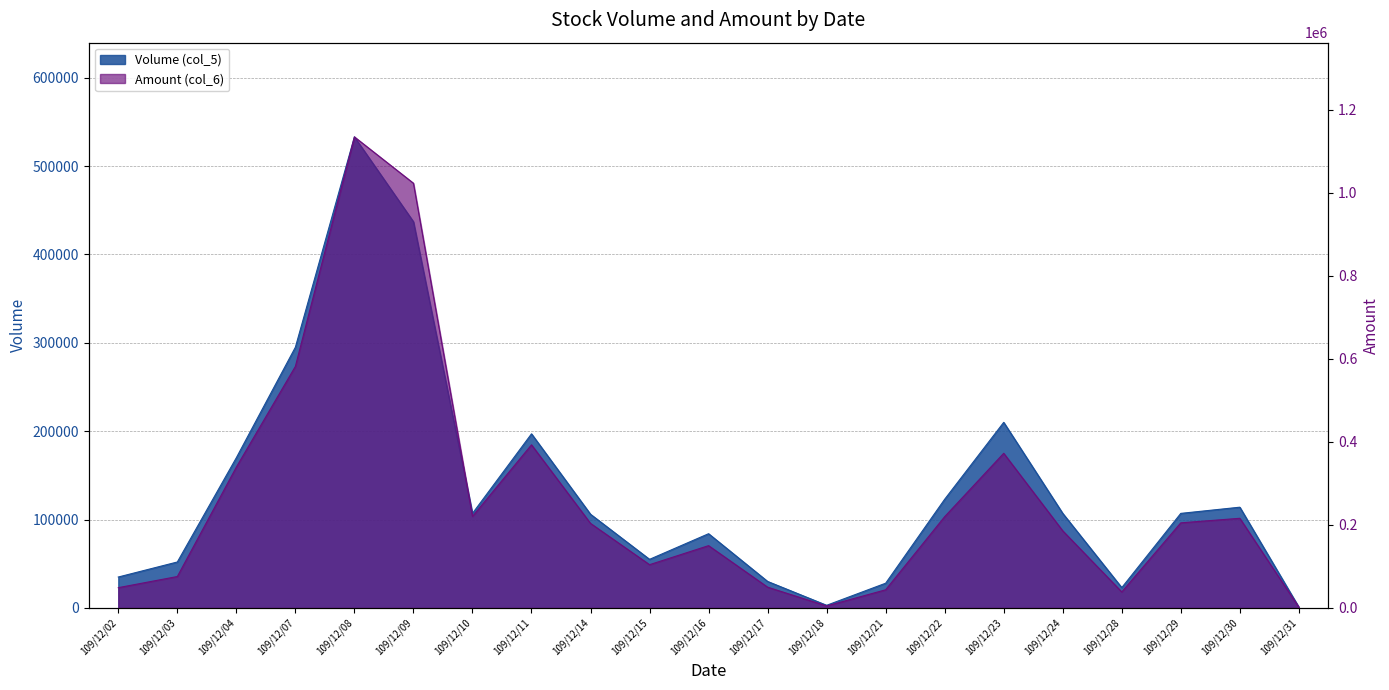

At which category does Volume (col_5) reach its first local valley?

109/12/10